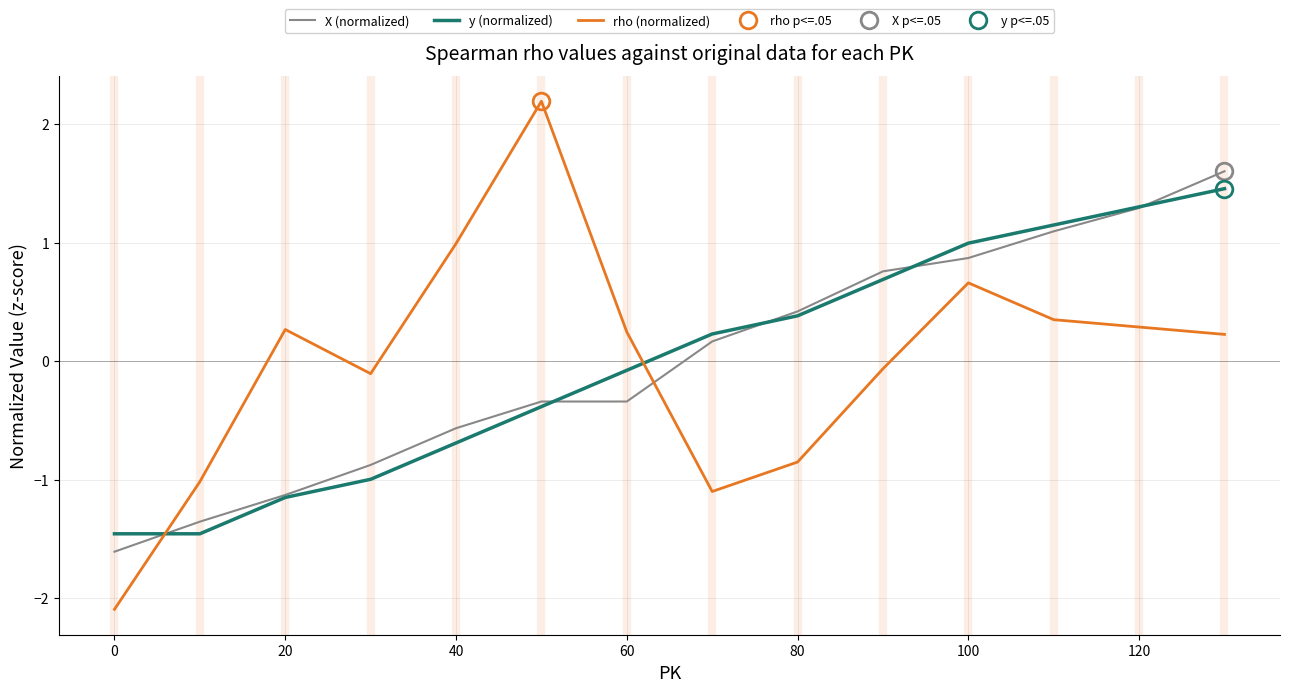

The value of X (normalized) at 40 is -0.9. True or false?

False